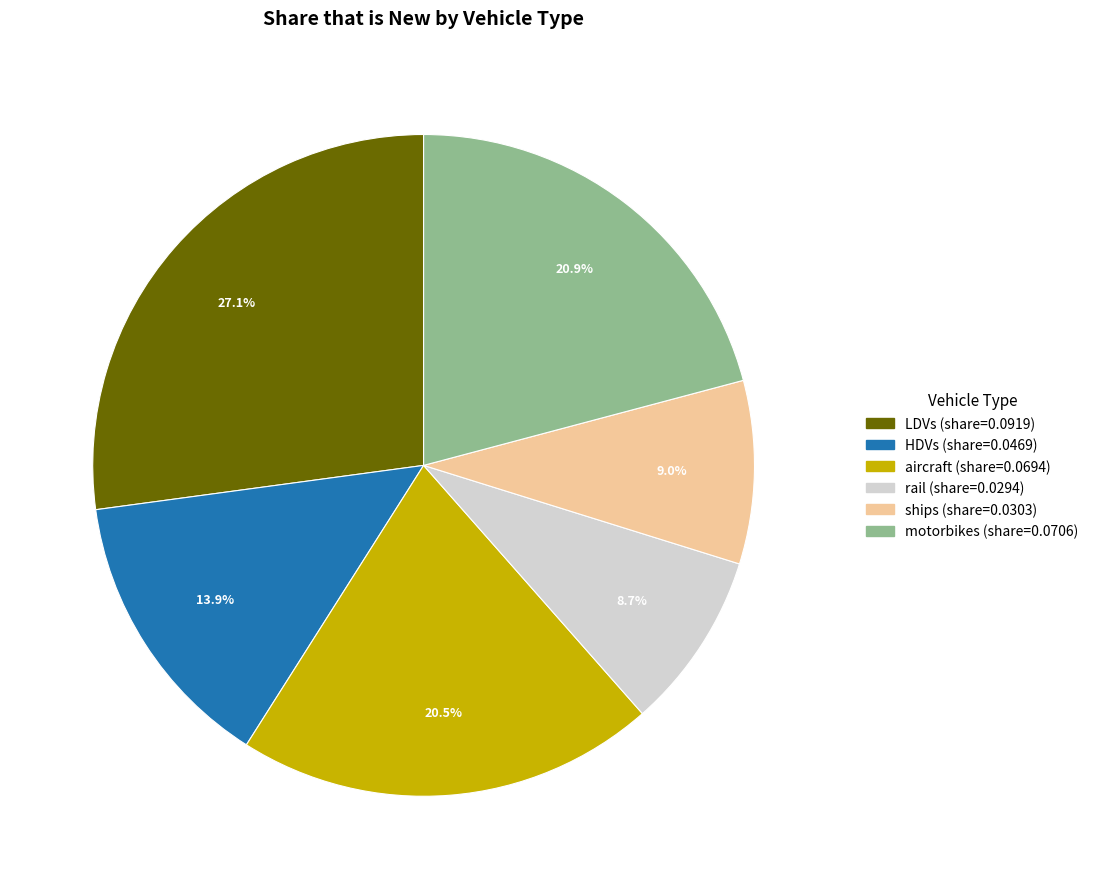

Is it true that LDVs is 41% of the pie?

False